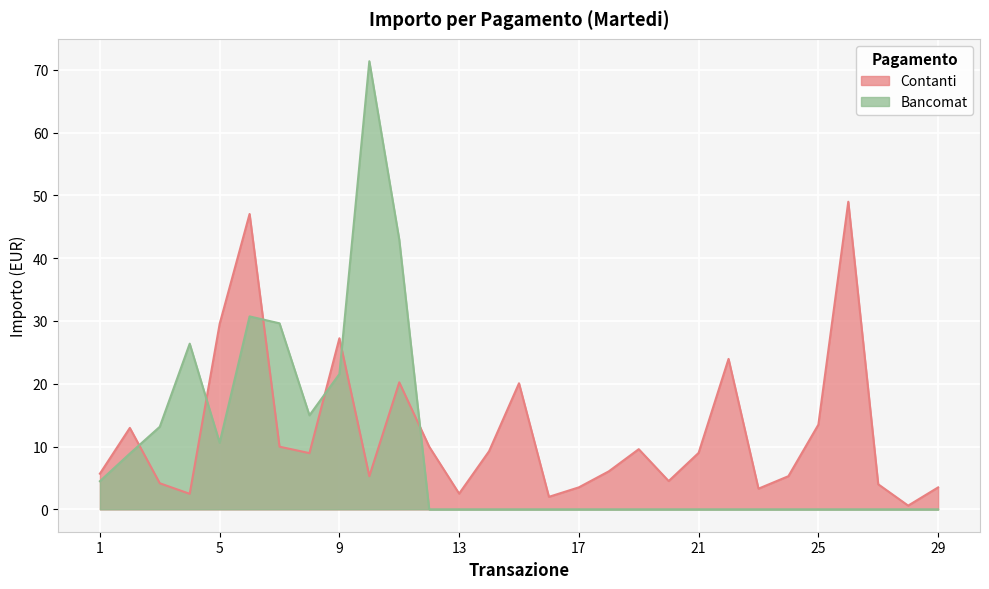

Is it true that Contanti equals 5.3 at 10?

True